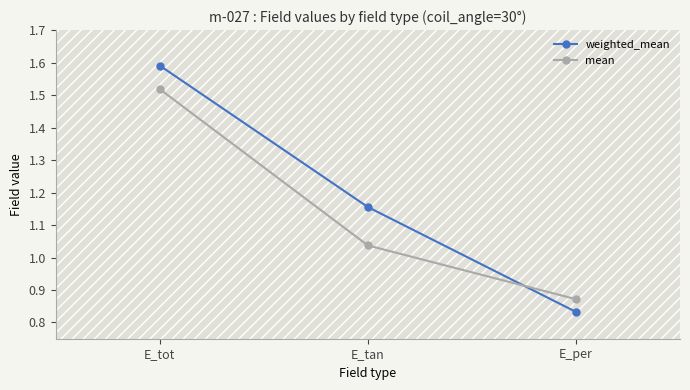

What is the difference between the second highest and minimum values in the weighted_mean series?

0.3